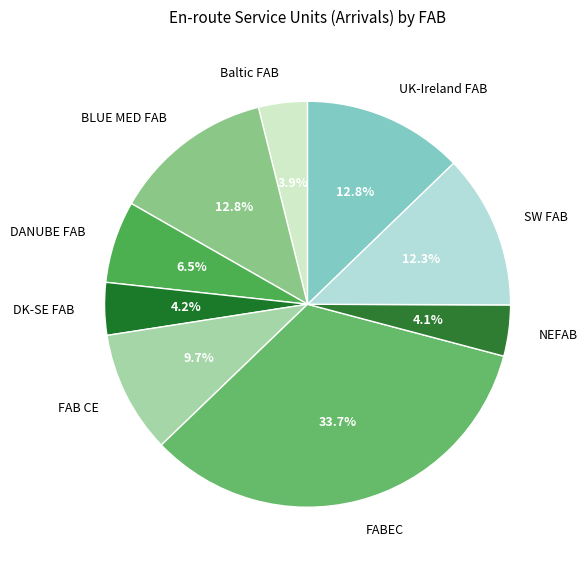

To the nearest percent, what is the combined percentage of BLUE MED FAB and Baltic FAB?

17%